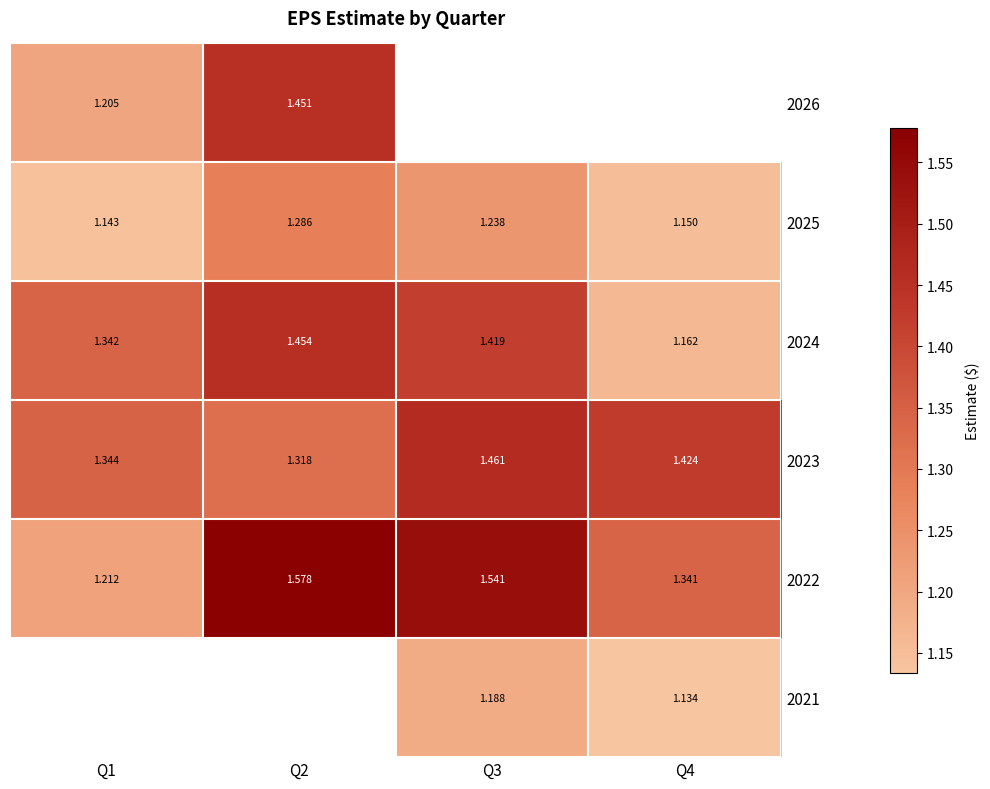

How many 2022 values are between 1 and 2?

4